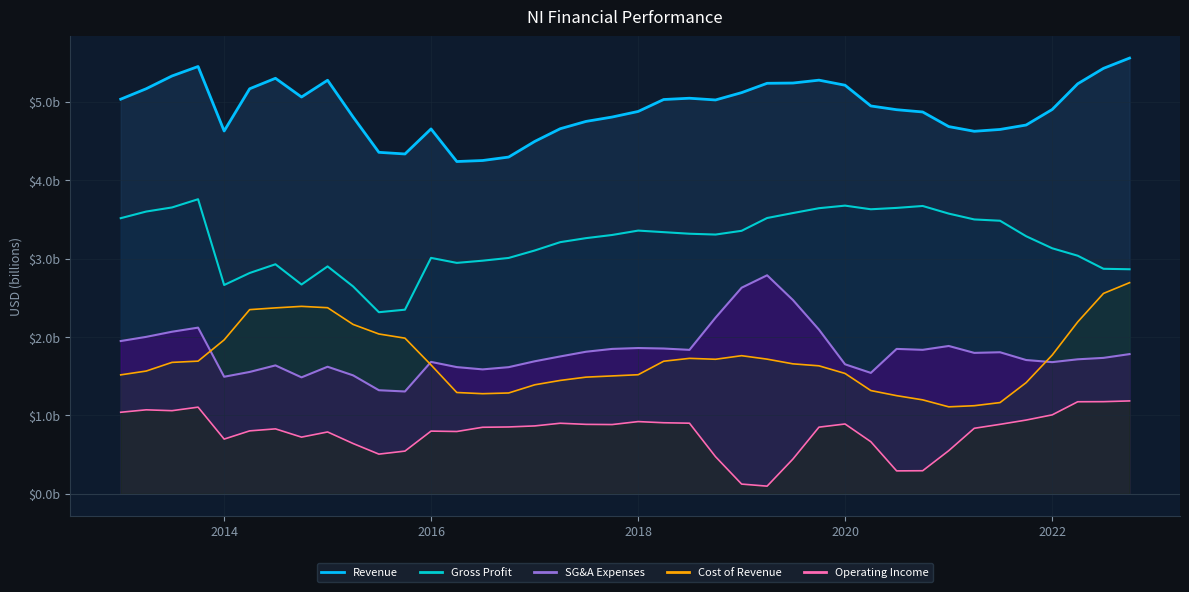

Where is the first local minimum for Cost of Revenue?

2016-06-30